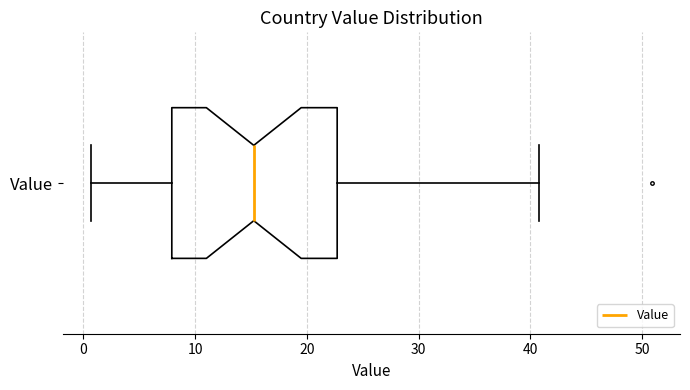

Where does the median line of the box for Value sit on the x-axis? The values are not printed on the chart, so give them approximately, as read against the axis.

15